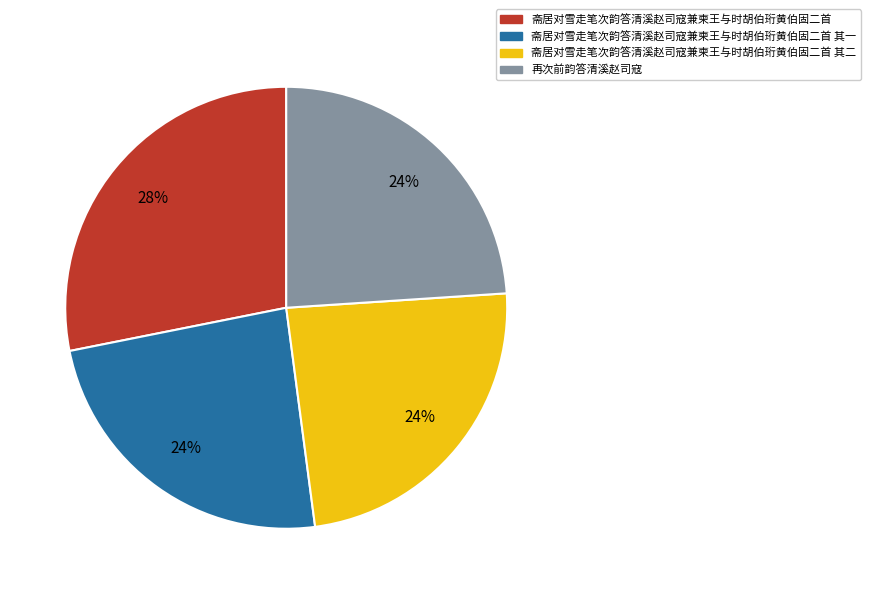

To the nearest percent, what portion does 斋居对雪走笔次韵答清溪赵司寇兼柬王与时胡伯珩黄伯固二首 其二 represent?

24%